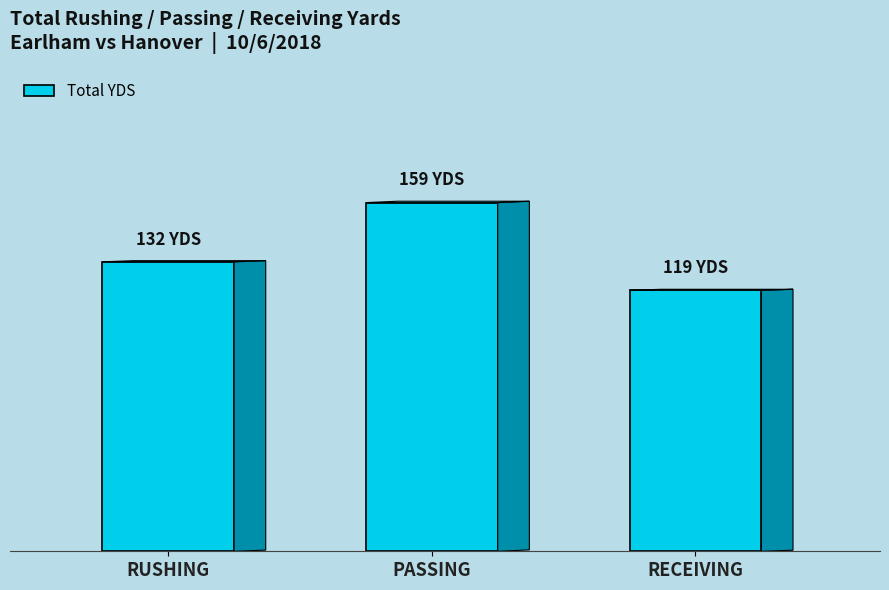

True or false: the data shows 81 at RUSHING.

False